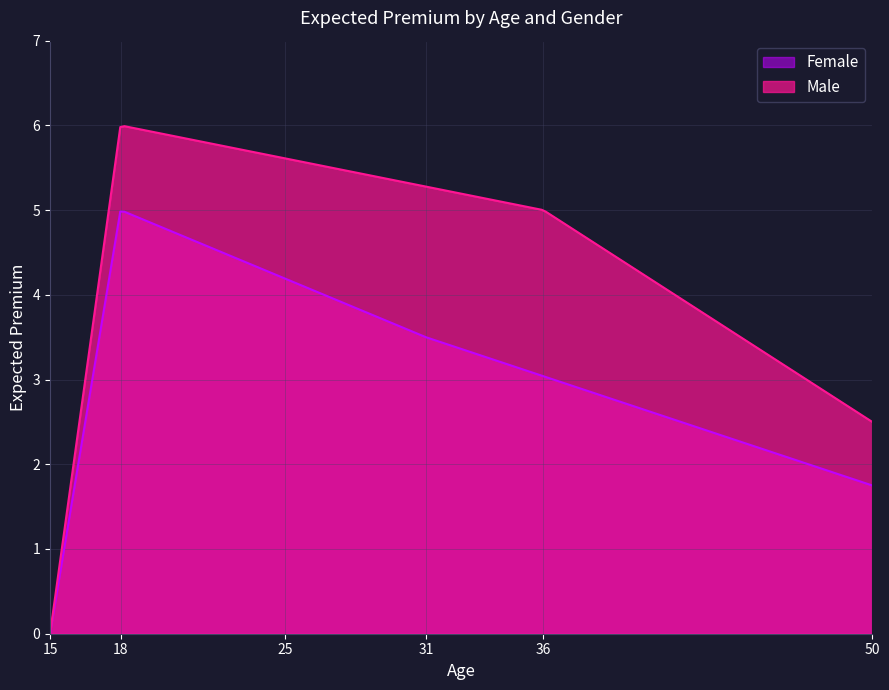

The value of Female at 1 is 5.2. True or false?

False